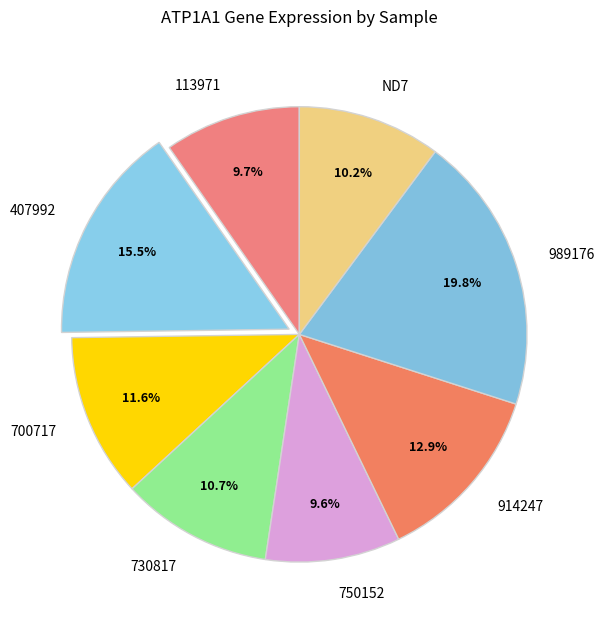

Is there any slice that represents more than half of the pie?

No